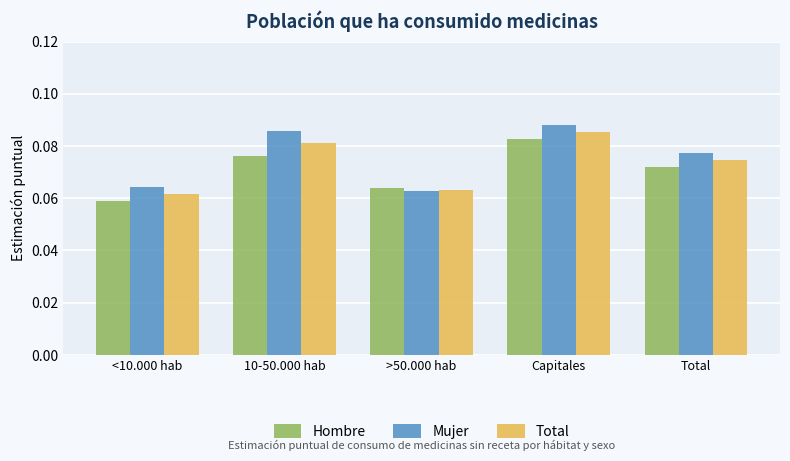

The value of Mujer at >50.000 hab is 0.0. True or false?

False